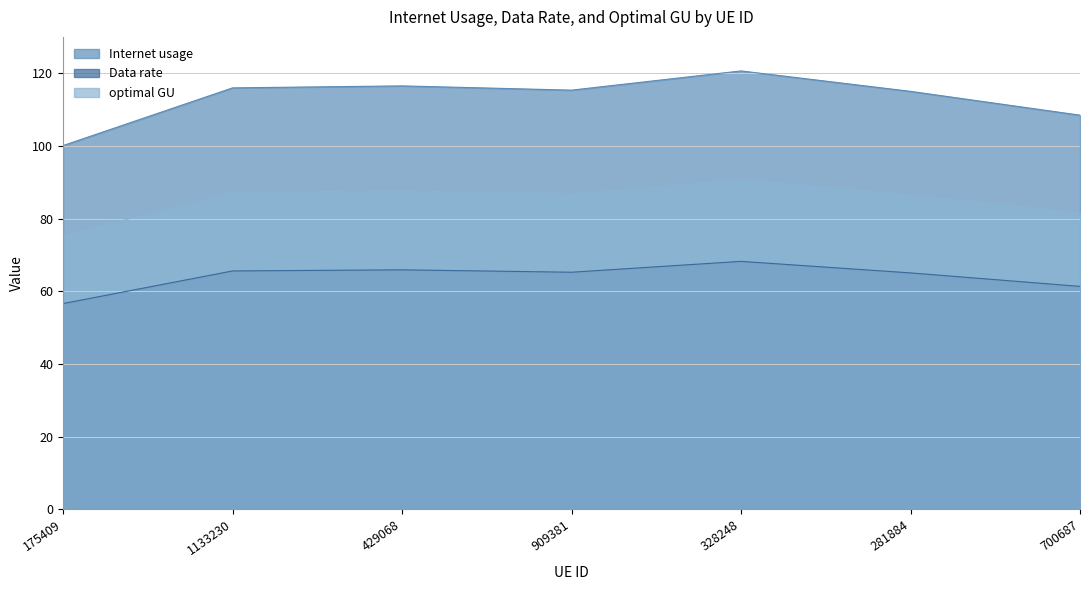

Which category has the highest value in the Internet usage series?

328248